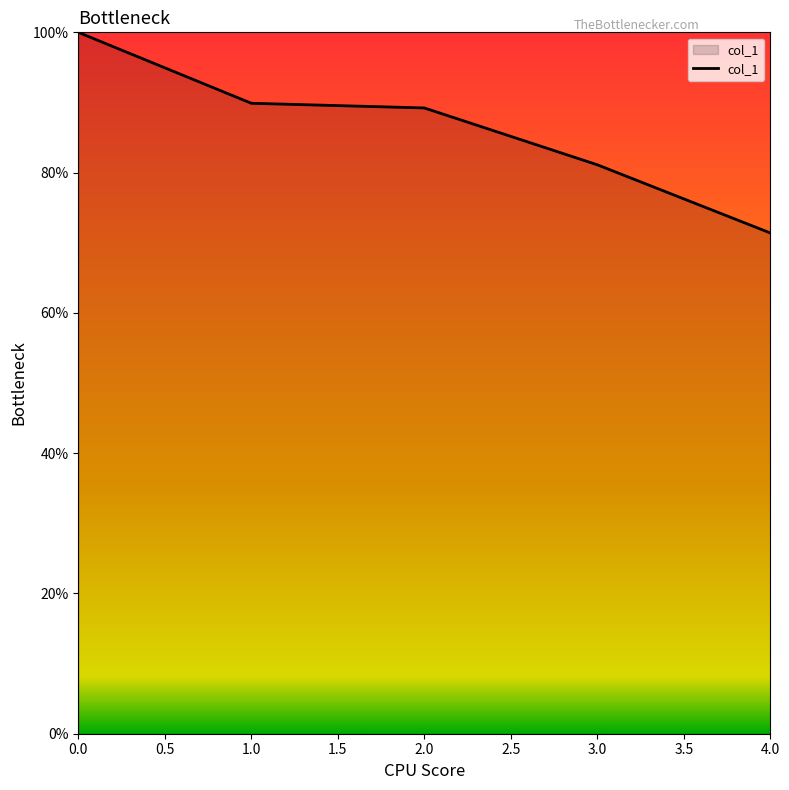

Is it true that the value at 4.0 is 98.3?

False